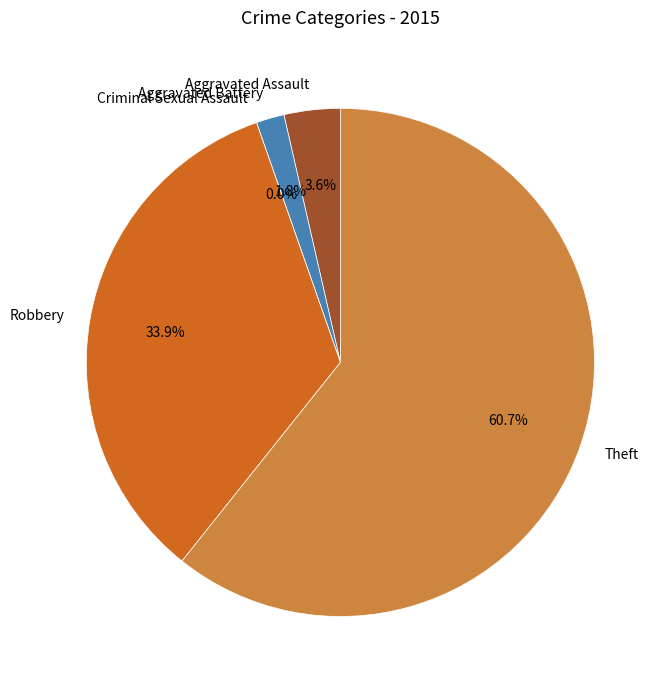

What percentage is NOT represented by Theft?

39.3%